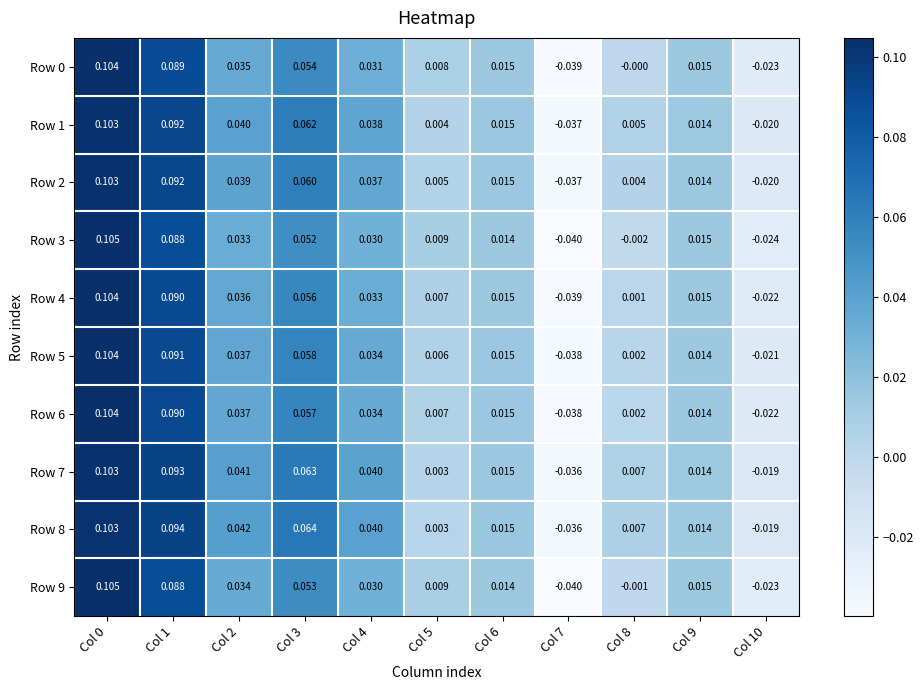

Is the value of Row 6 at Col 8 greater than the value of Row 5 at Col 7?

Yes